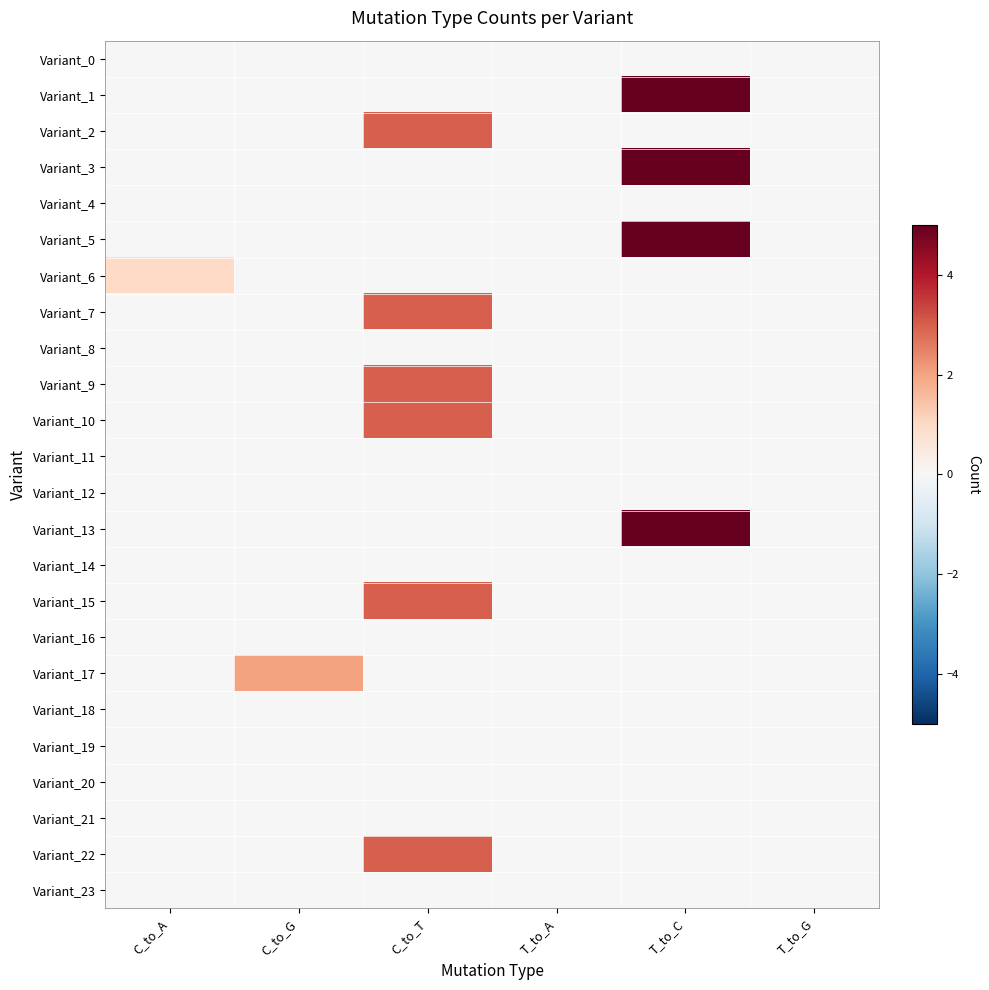

Reading left to right, list all the values displayed in this chart.

Variant_0: C_to_A=0	C_to_G=0	C_to_T=0	T_to_A=0	T_to_C=0	T_to_G=0
Variant_1: C_to_A=0	C_to_G=0	C_to_T=0	T_to_A=0	T_to_C=5	T_to_G=0
Variant_2: C_to_A=0	C_to_G=0	C_to_T=3	T_to_A=0	T_to_C=0	T_to_G=0
Variant_3: C_to_A=0	C_to_G=0	C_to_T=0	T_to_A=0	T_to_C=5	T_to_G=0
Variant_4: C_to_A=0	C_to_G=0	C_to_T=0	T_to_A=0	T_to_C=0	T_to_G=0
Variant_5: C_to_A=0	C_to_G=0	C_to_T=0	T_to_A=0	T_to_C=5	T_to_G=0
Variant_6: C_to_A=1	C_to_G=0	C_to_T=0	T_to_A=0	T_to_C=0	T_to_G=0
Variant_7: C_to_A=0	C_to_G=0	C_to_T=3	T_to_A=0	T_to_C=0	T_to_G=0
Variant_8: C_to_A=0	C_to_G=0	C_to_T=0	T_to_A=0	T_to_C=0	T_to_G=0
Variant_9: C_to_A=0	C_to_G=0	C_to_T=3	T_to_A=0	T_to_C=0	T_to_G=0
Variant_10: C_to_A=0	C_to_G=0	C_to_T=3	T_to_A=0	T_to_C=0	T_to_G=0
Variant_11: C_to_A=0	C_to_G=0	C_to_T=0	T_to_A=0	T_to_C=0	T_to_G=0
Variant_12: C_to_A=0	C_to_G=0	C_to_T=0	T_to_A=0	T_to_C=0	T_to_G=0
Variant_13: C_to_A=0	C_to_G=0	C_to_T=0	T_to_A=0	T_to_C=5	T_to_G=0
Variant_14: C_to_A=0	C_to_G=0	C_to_T=0	T_to_A=0	T_to_C=0	T_to_G=0
Variant_15: C_to_A=0	C_to_G=0	C_to_T=3	T_to_A=0	T_to_C=0	T_to_G=0
Variant_16: C_to_A=0	C_to_G=0	C_to_T=0	T_to_A=0	T_to_C=0	T_to_G=0
Variant_17: C_to_A=0	C_to_G=2	C_to_T=0	T_to_A=0	T_to_C=0	T_to_G=0
Variant_18: C_to_A=0	C_to_G=0	C_to_T=0	T_to_A=0	T_to_C=0	T_to_G=0
Variant_19: C_to_A=0	C_to_G=0	C_to_T=0	T_to_A=0	T_to_C=0	T_to_G=0
Variant_20: C_to_A=0	C_to_G=0	C_to_T=0	T_to_A=0	T_to_C=0	T_to_G=0
Variant_21: C_to_A=0	C_to_G=0	C_to_T=0	T_to_A=0	T_to_C=0	T_to_G=0
Variant_22: C_to_A=0	C_to_G=0	C_to_T=3	T_to_A=0	T_to_C=0	T_to_G=0
Variant_23: C_to_A=0	C_to_G=0	C_to_T=0	T_to_A=0	T_to_C=0	T_to_G=0